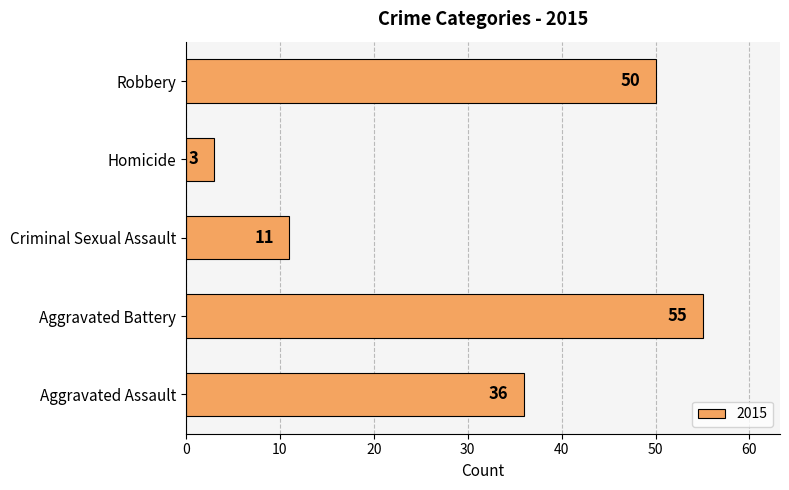

The value at Aggravated Assault is 13. True or false?

False